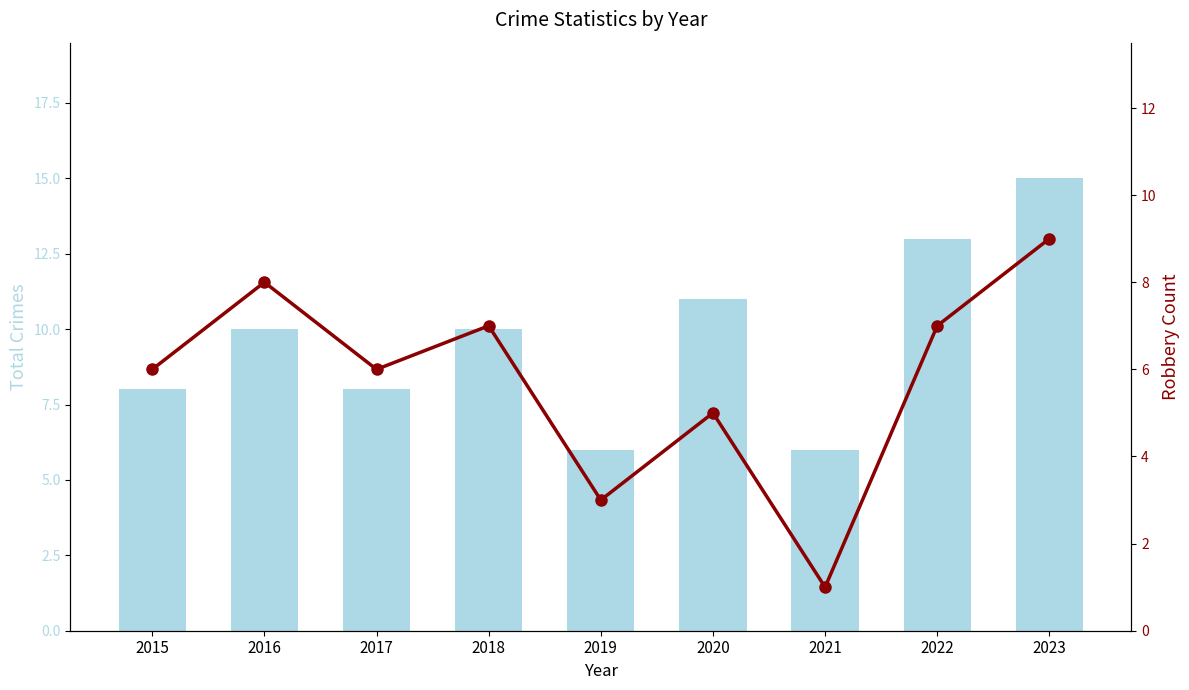

Count the number of data series in this chart.

2